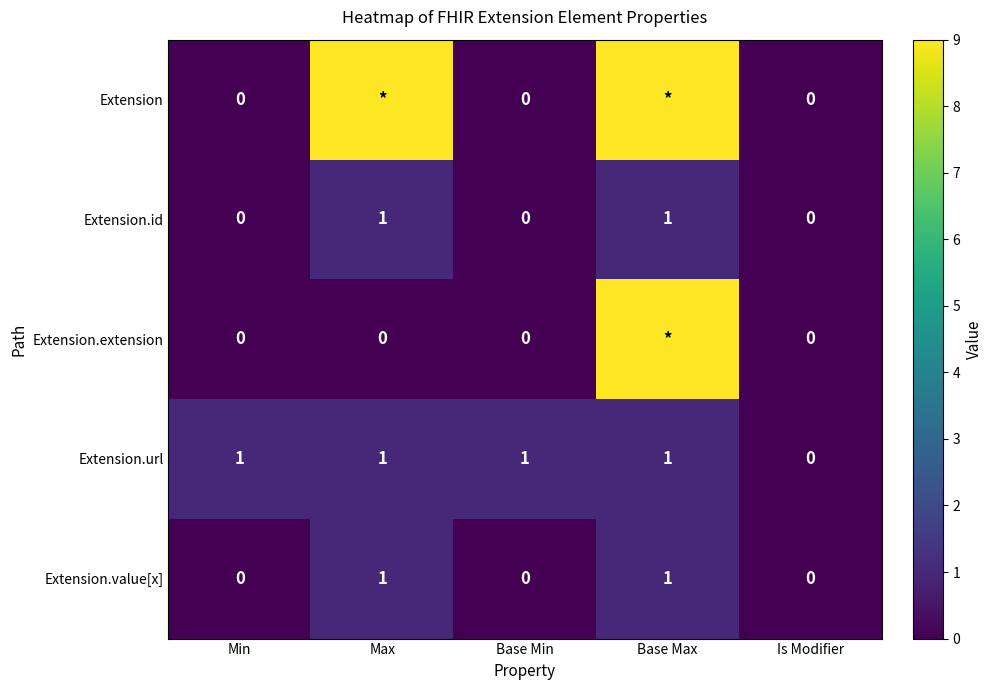

The value of Extension.id at Base Min is -1. True or false?

False